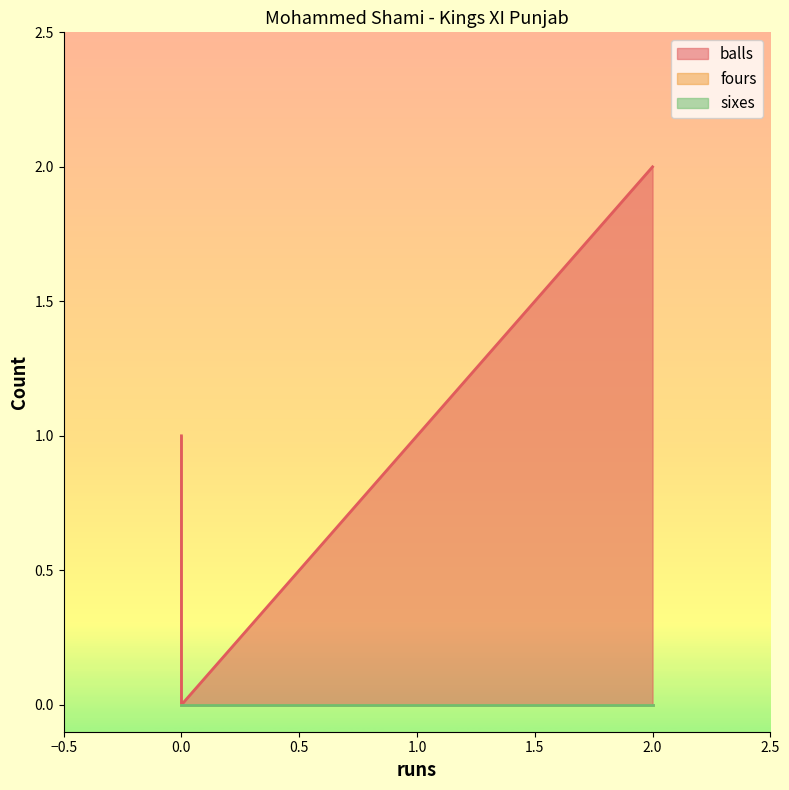

How many balls values are between 0 and 2?

3